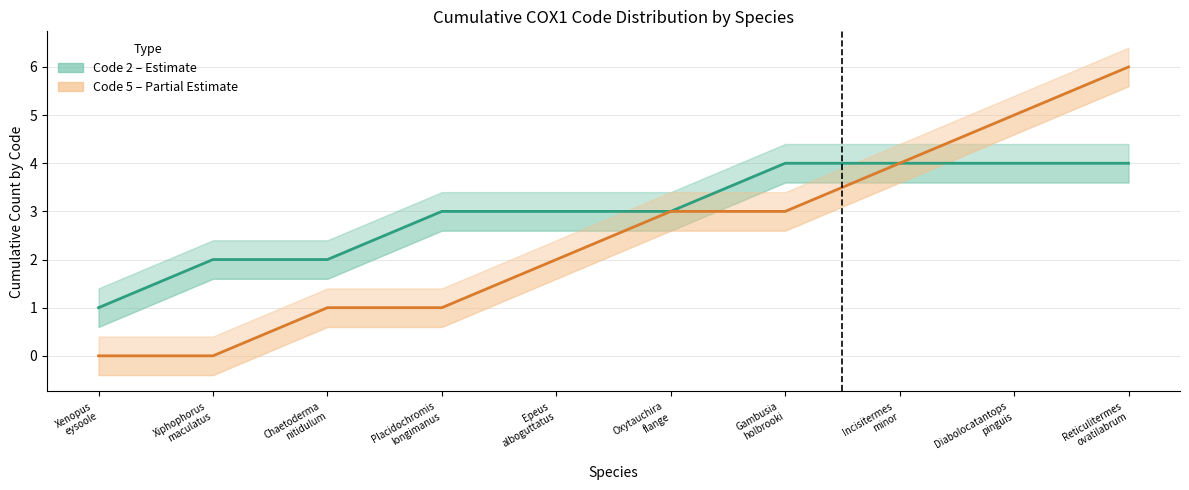

Reading left to right, transcribe all the data shown in this chart.

Code 2: 1	2	2	3	3	3	4	4	4	4
Code 5: 0	0	1	1	2	3	3	4	5	6